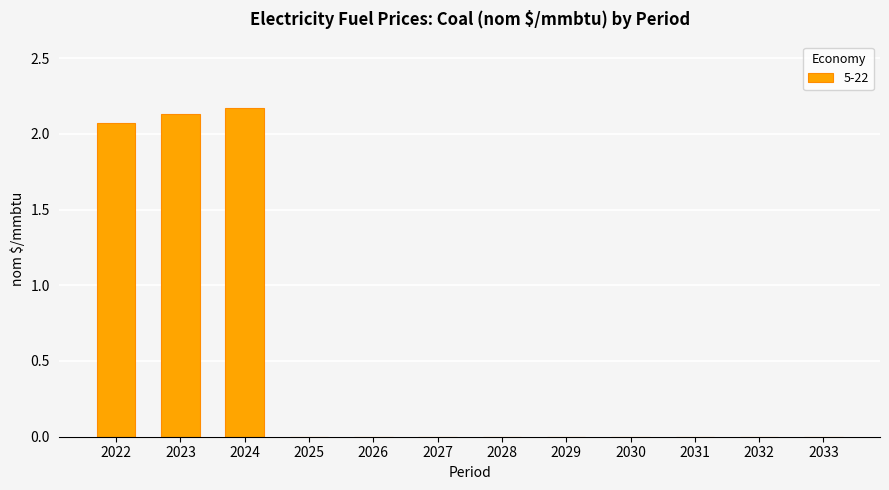

Which has a higher value, 2024 or 2027?

2024